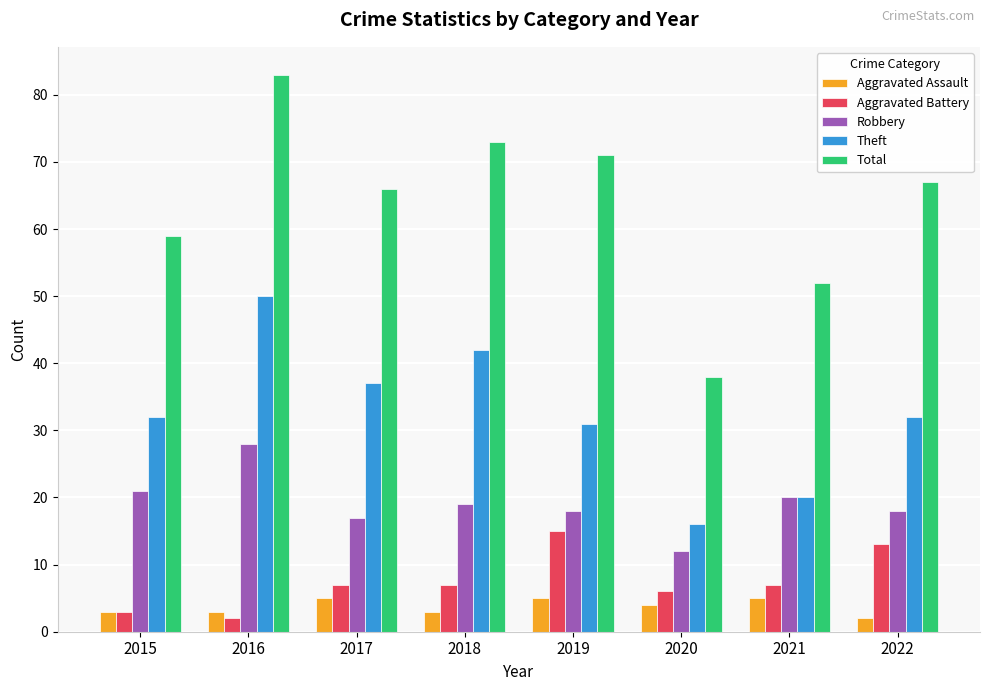

The Aggravated Assault series shows 3 at 2015. True or false?

True